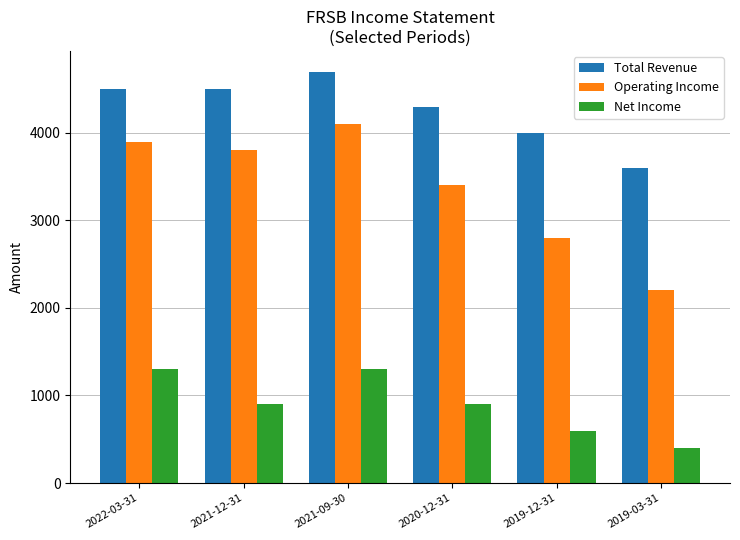

Reading left to right, extract all data points from this chart.

Total Revenue: 4500	4500	4700	4300	4000	3600
Operating Income: 3900	3800	4100	3400	2800	2200
Net Income: 1300	900	1300	900	600	400